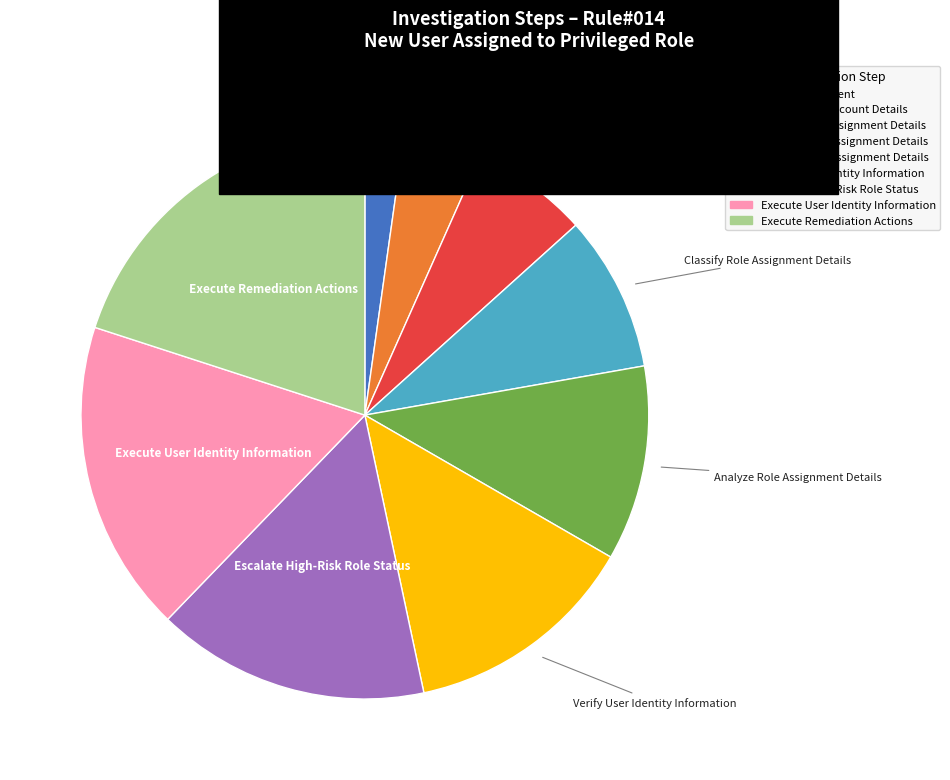

Which slice is the largest?

Execute Remediation Actions